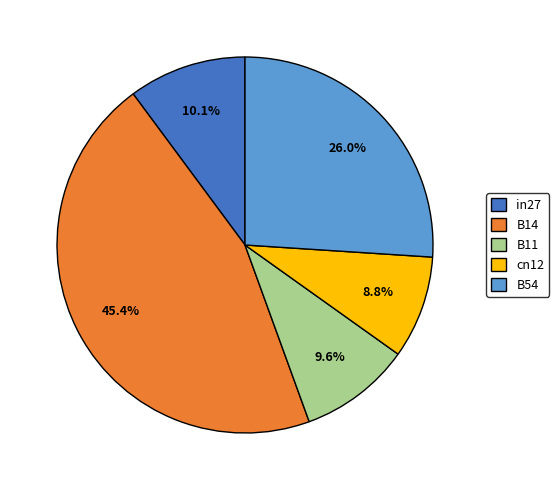

The B14 slice represents 53% of the pie. True or false?

False